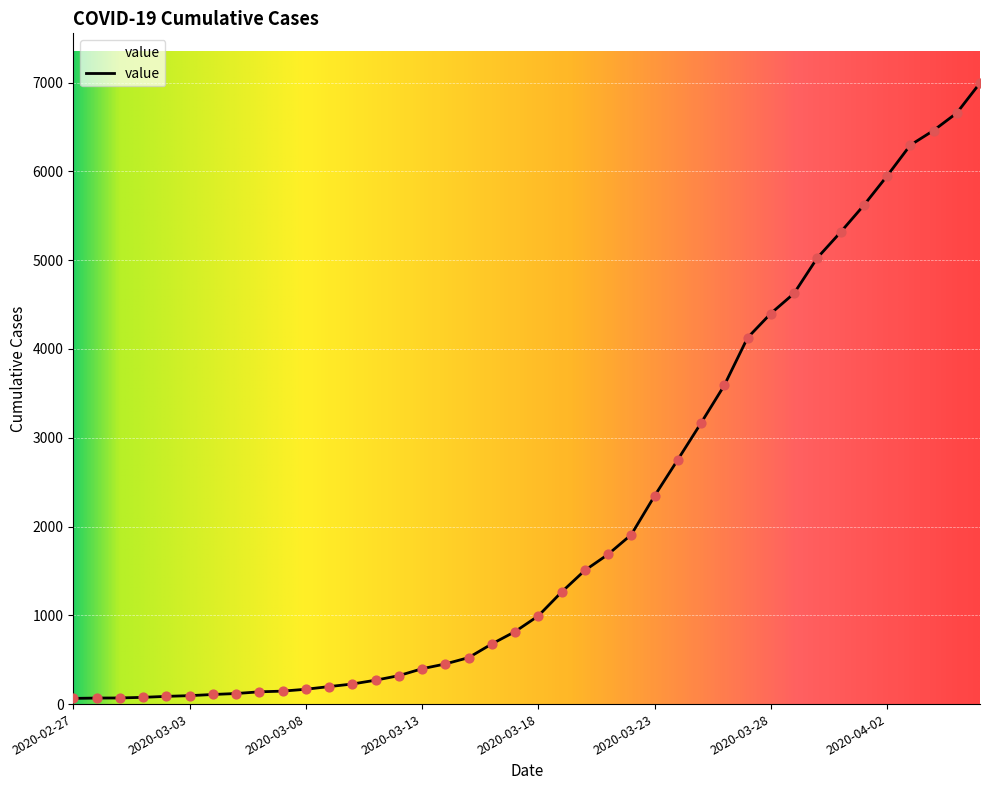

What is the greatest value displayed?

6995